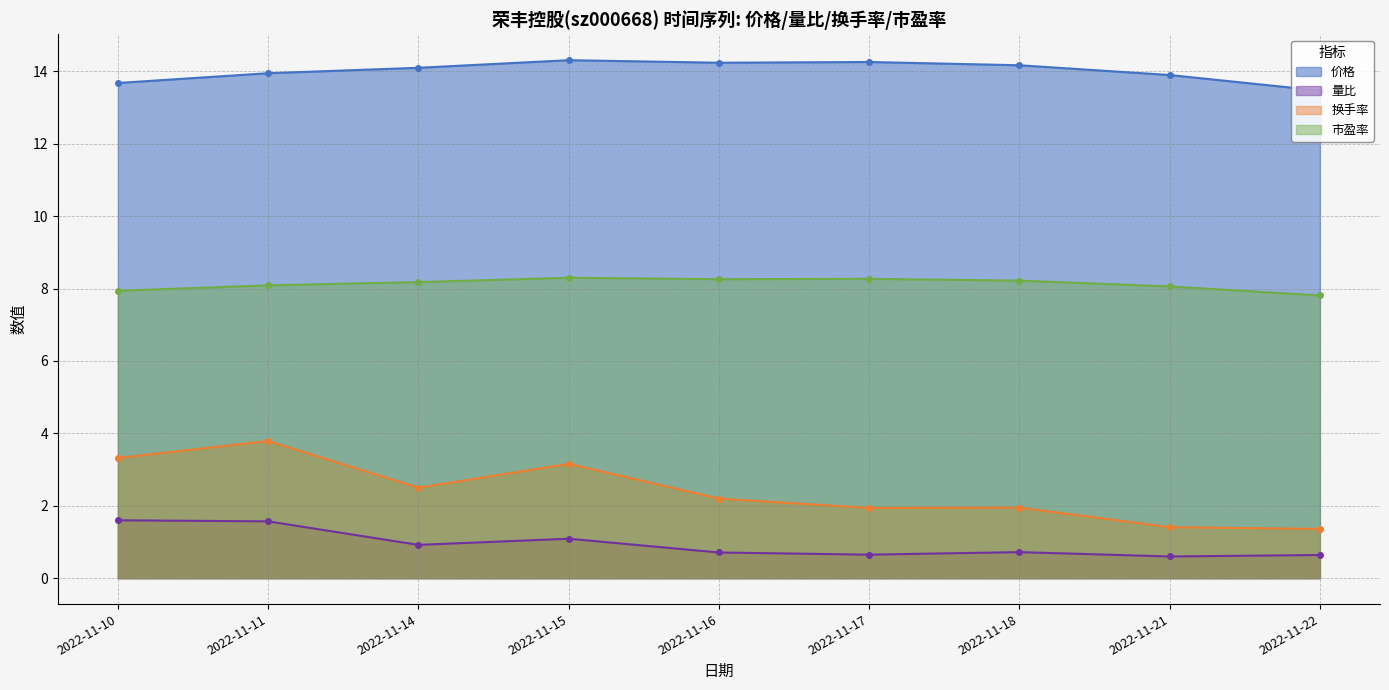

True or false: 量比 and 价格 cross at least once.

False